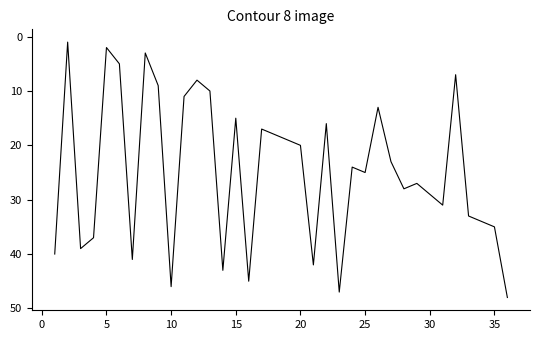

What is the maximum value shown in the chart?

48